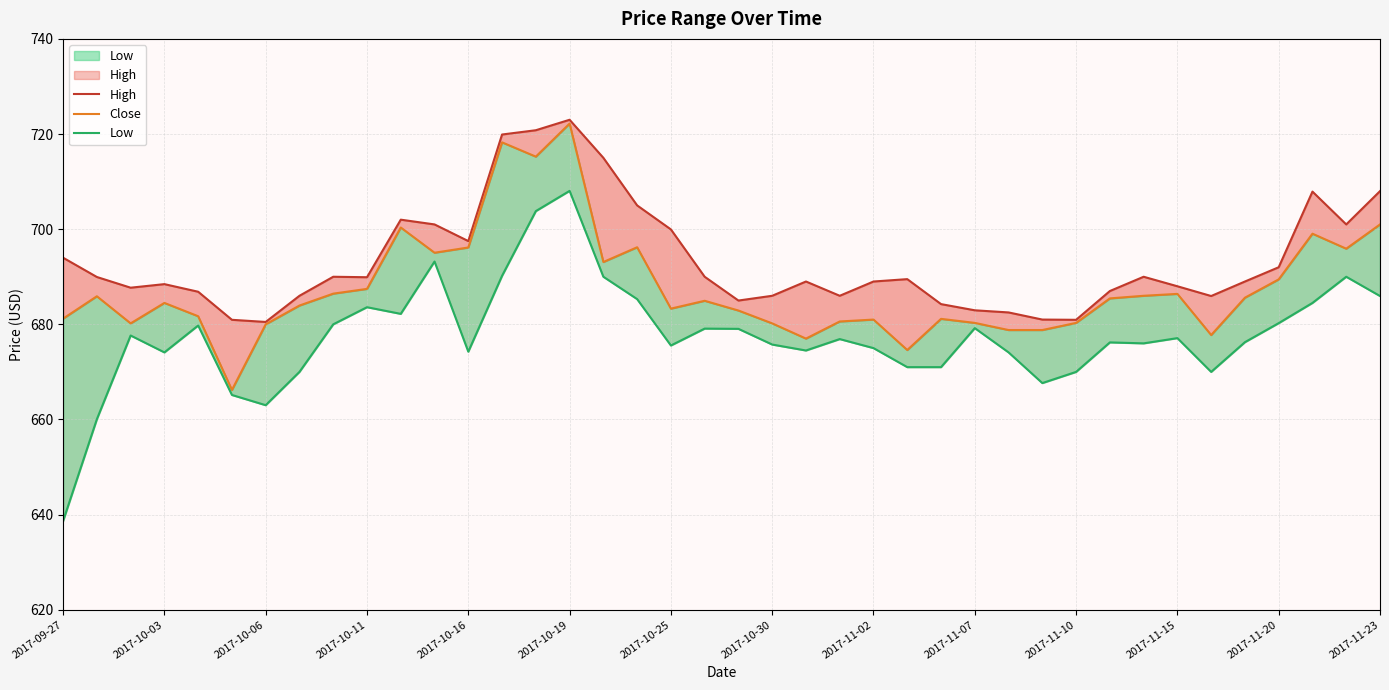

List the series in order of their peak value, lowest first.

Low, Close, High